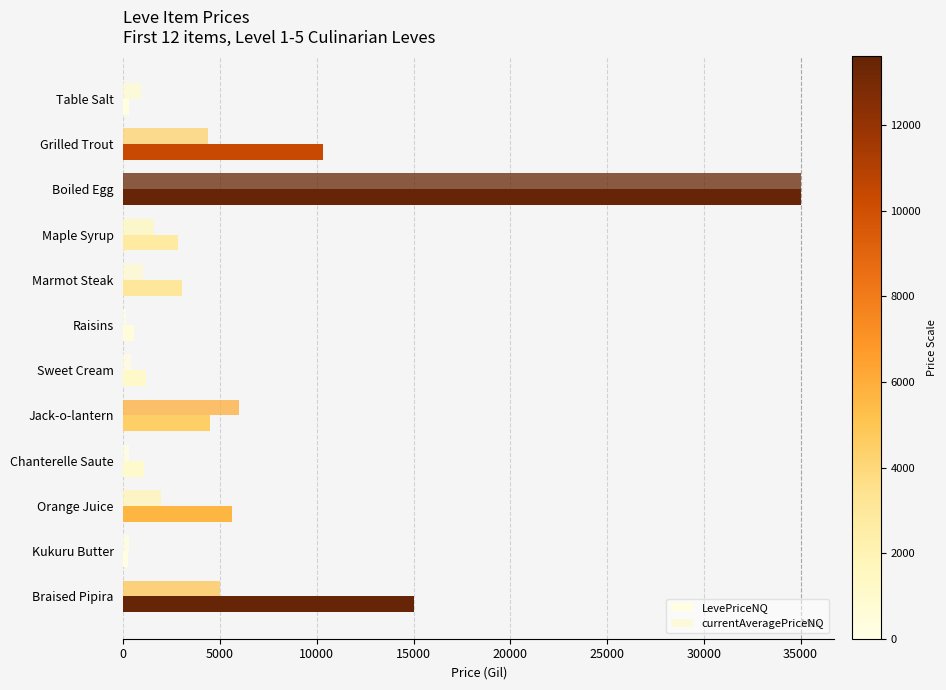

How many data points does each series have?

12